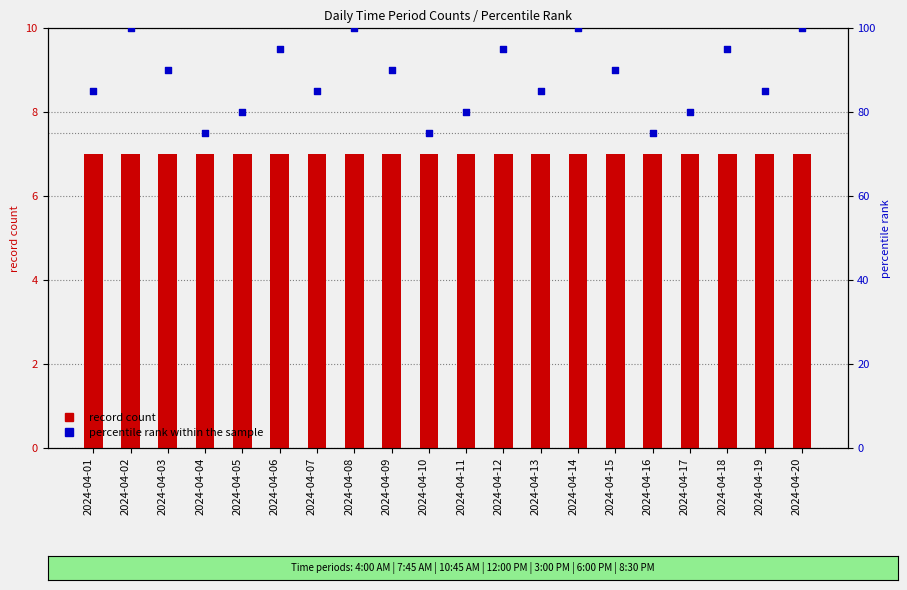

Which series has the widest spread of Y values?

percentile rank within the sample